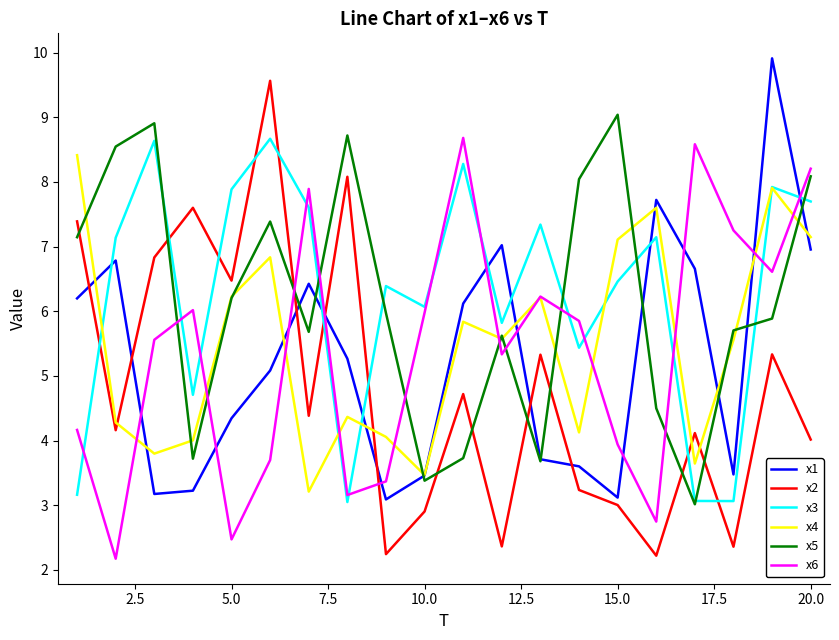

What is the minimum value for x6?

2.2